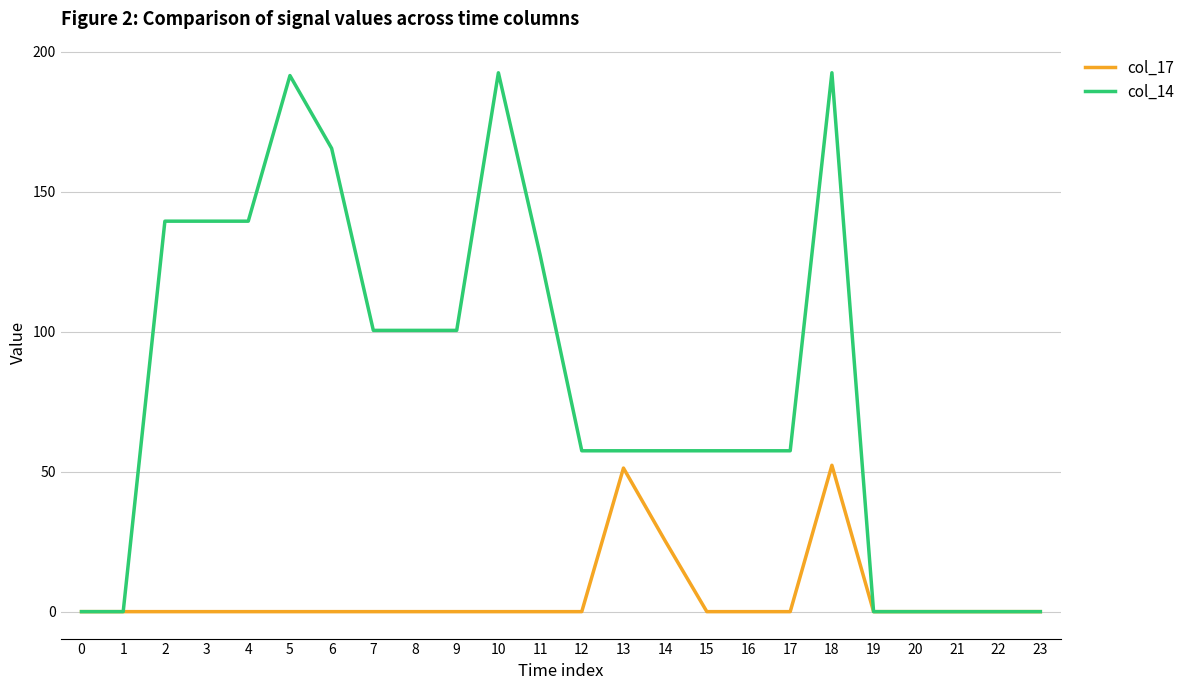

What is the difference between the highest and lowest values at 10?

192.4